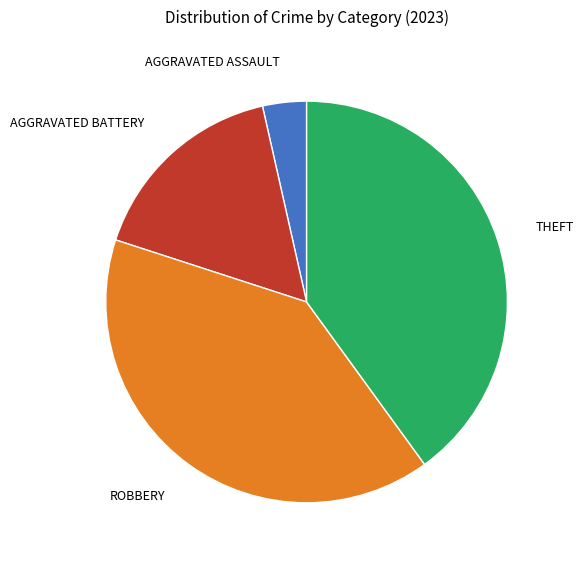

Does any single category account for the majority?

No